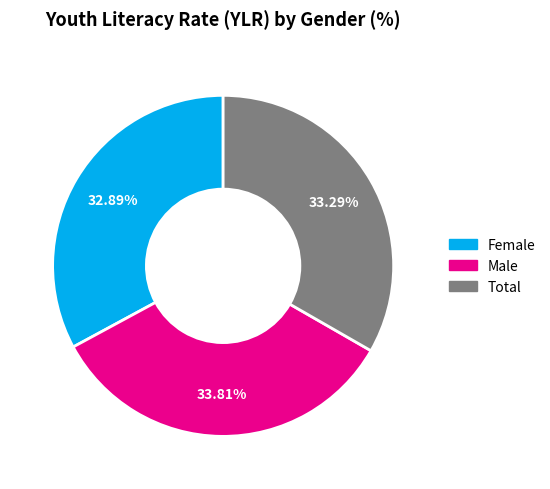

Which category has the biggest portion of the pie?

Male